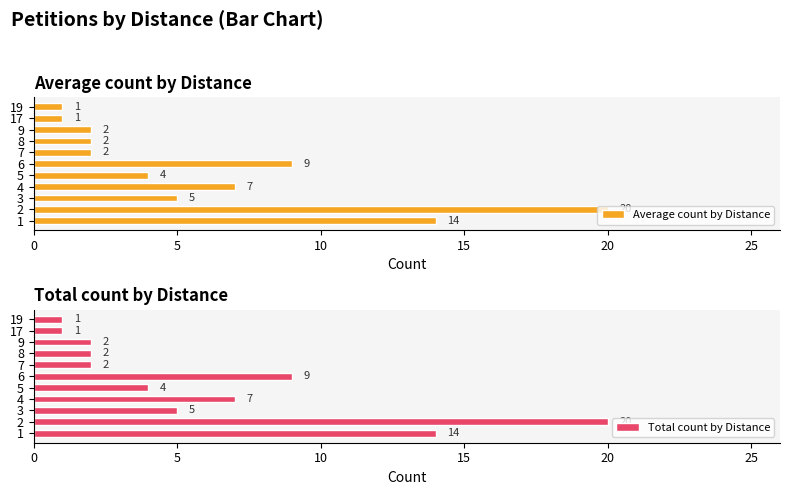

The Average count by Distance series shows 1 at 8. True or false?

False